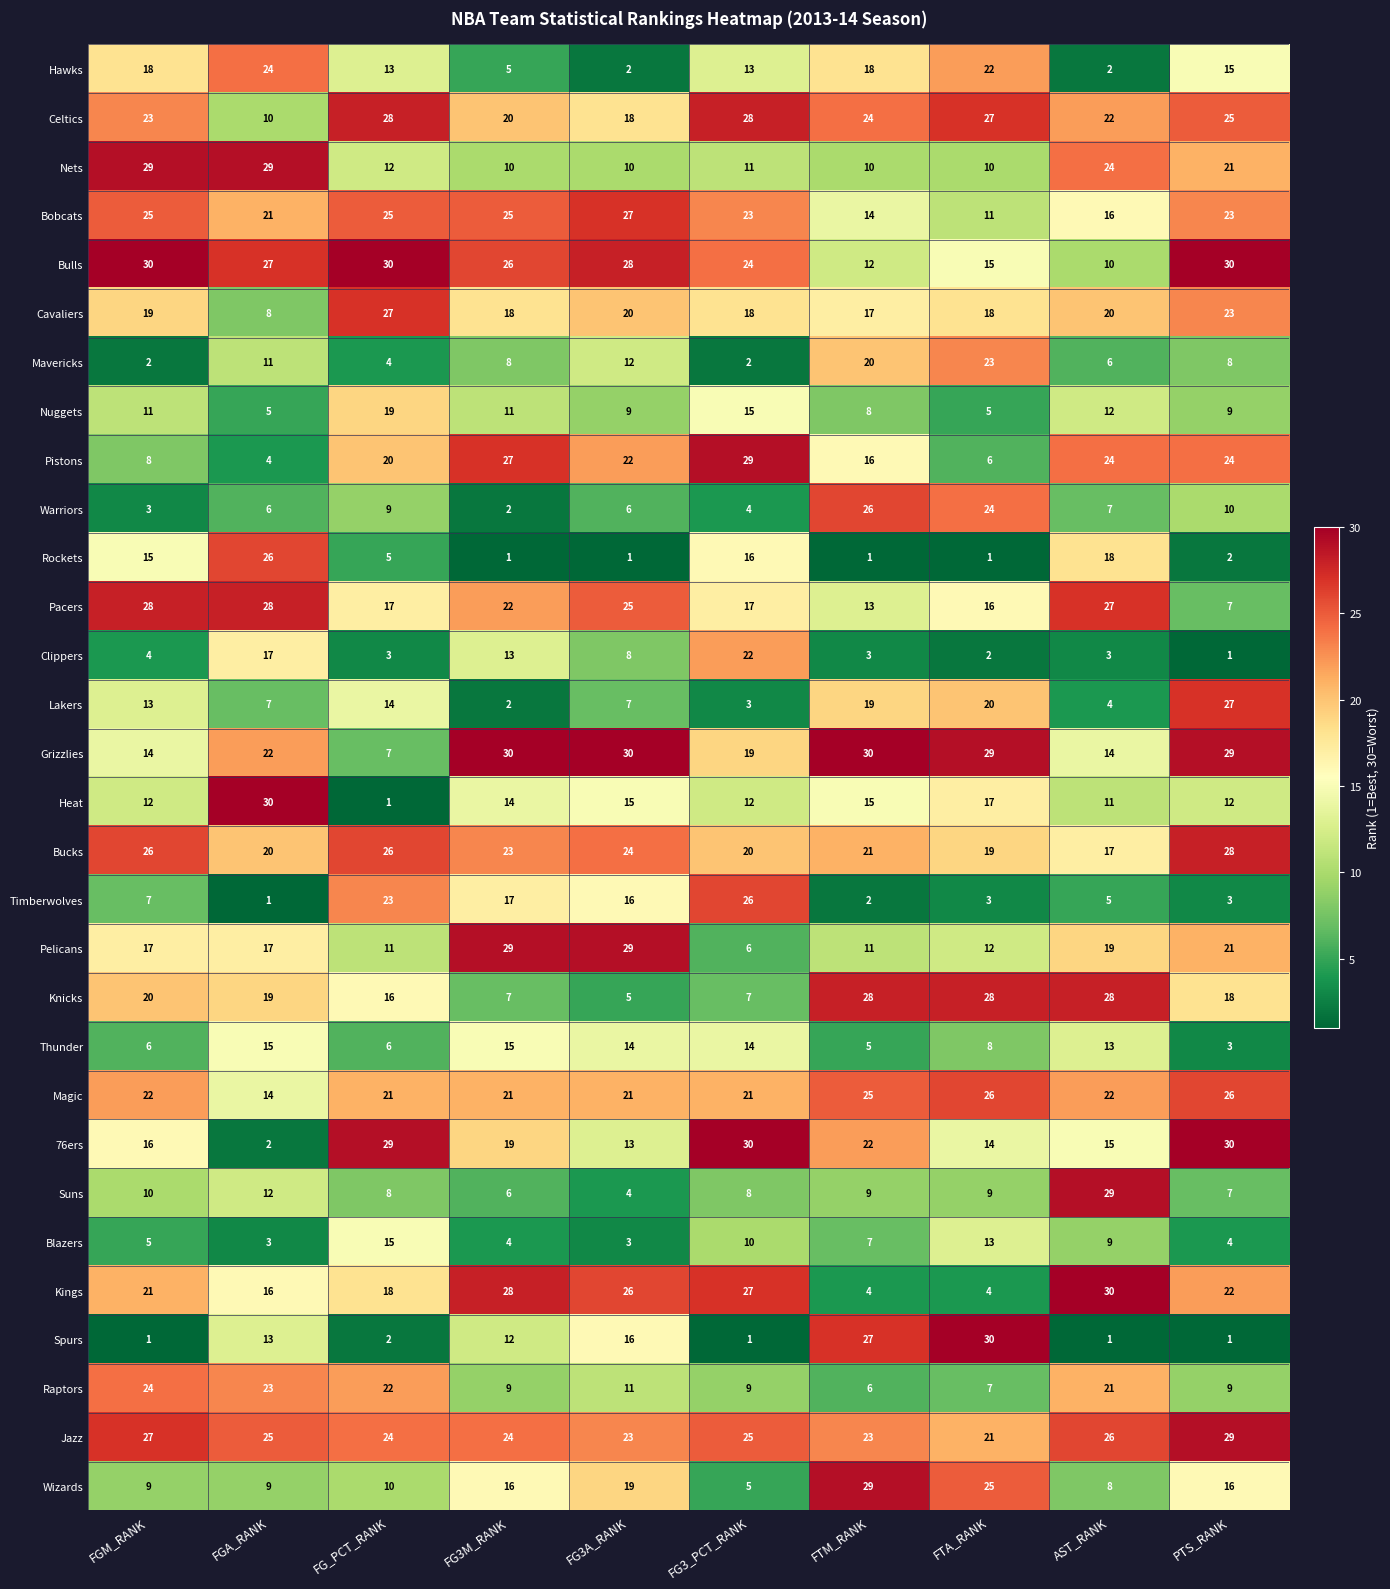

What is the greatest value displayed?

30